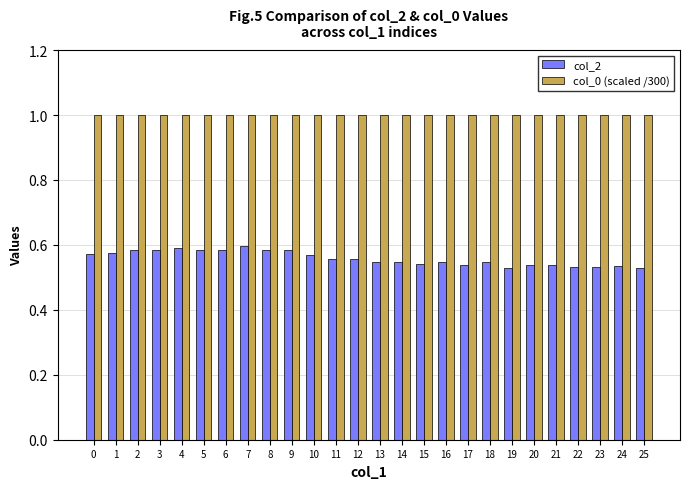

The col_2 series shows 0.6 at 7. True or false?

True